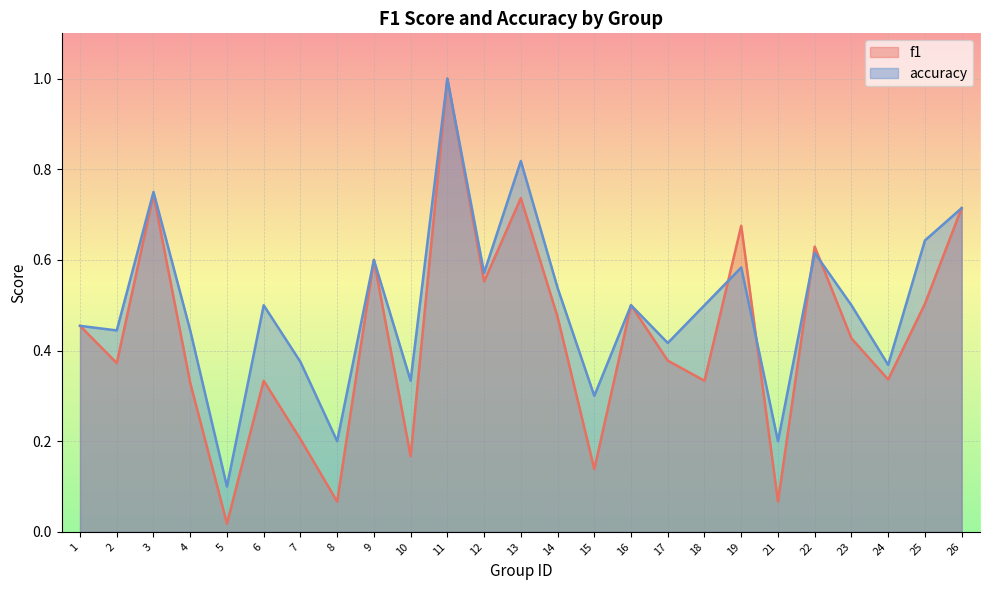

True or false: f1 has more than 0 points higher than both neighbors.

True